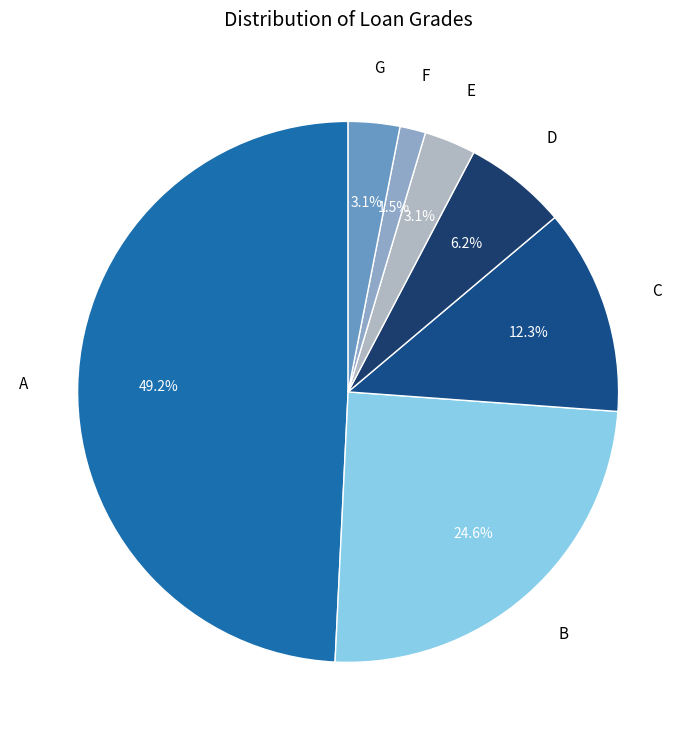

How many segments does this pie chart have?

7